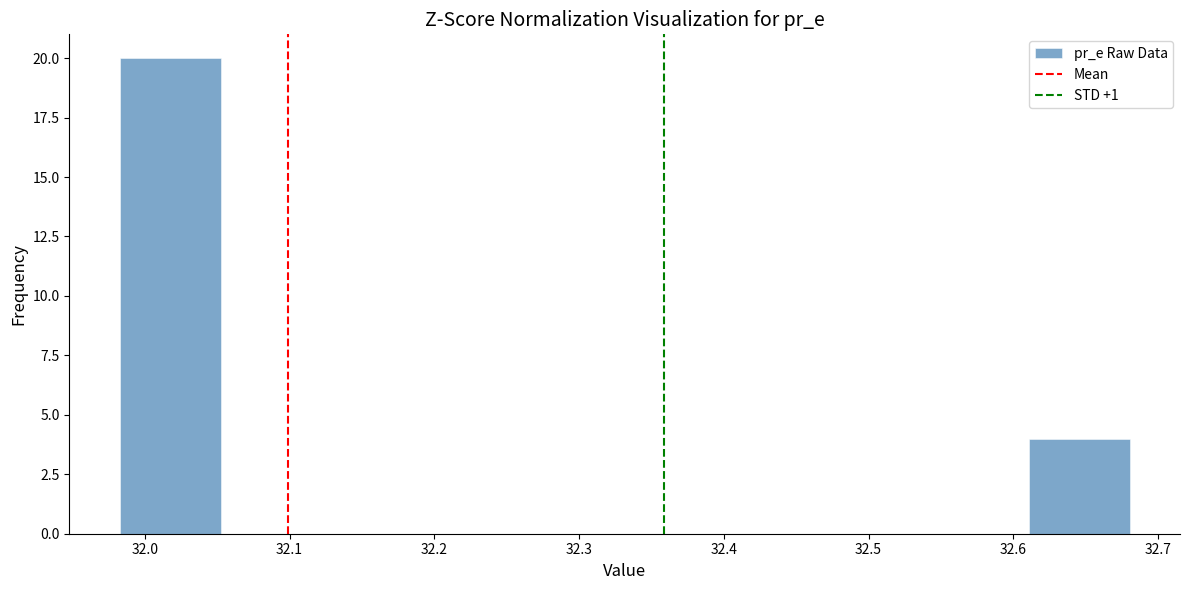

Reading left to right, transcribe this chart: for each bar, give the range it covers on the x-axis and its height. Neither the bar edges nor the heights are printed on the chart, so give them approximately, as read against the axes.

31.98 to 32.05: 20
32.05 to 32.12: 0
32.12 to 32.19: 0
32.19 to 32.26: 0
32.26 to 32.33: 0
32.33 to 32.40: 0
32.40 to 32.47: 0
32.47 to 32.54: 0
32.54 to 32.61: 0
32.61 to 32.68: 4